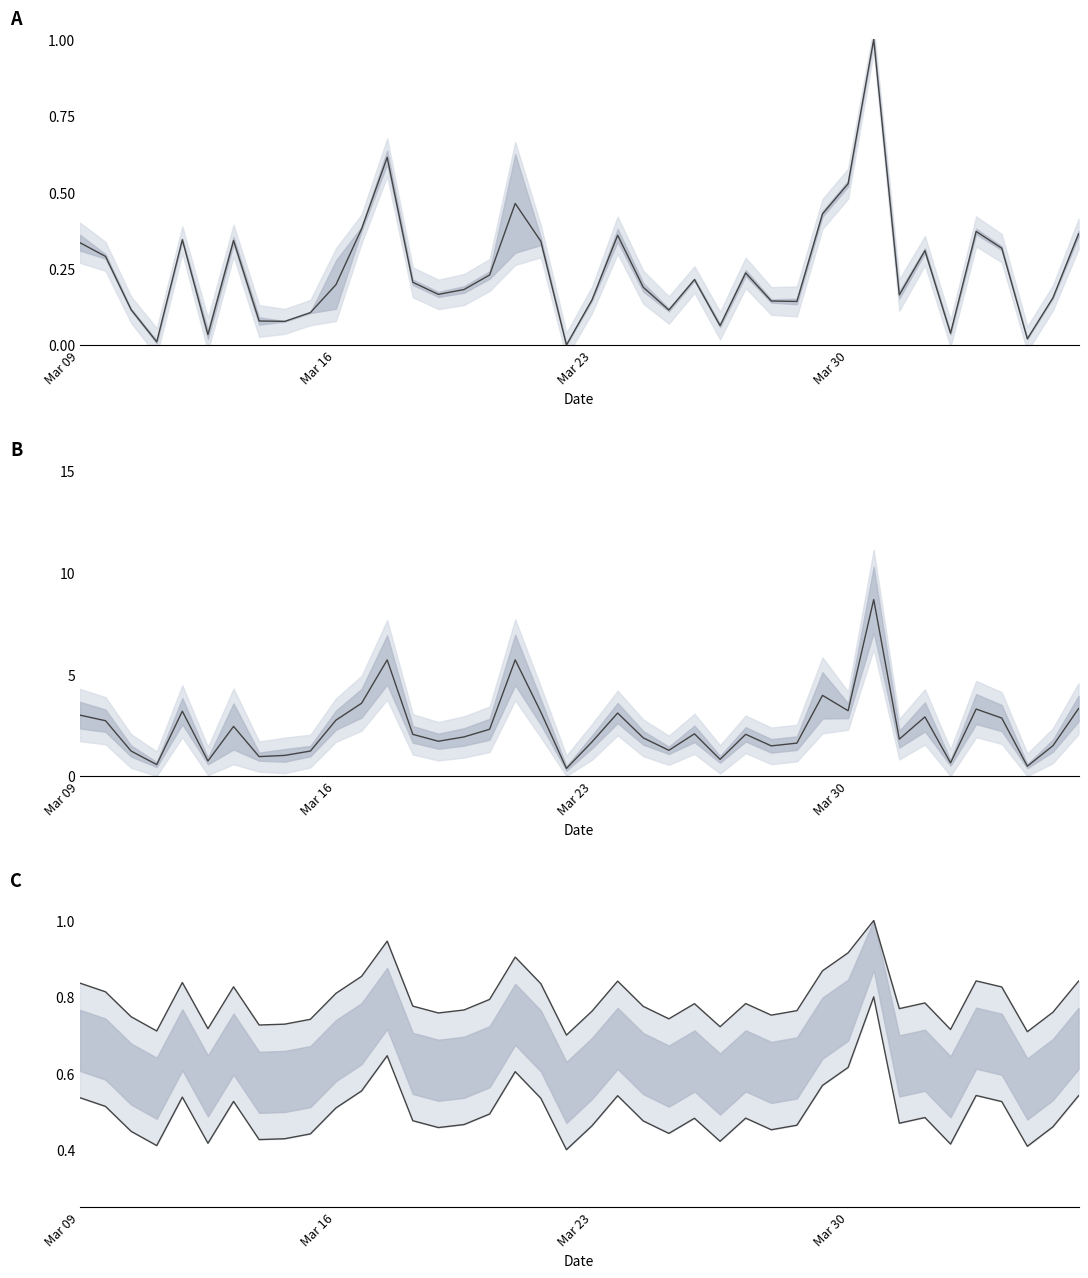

Between 38 and 34, which is larger?

38